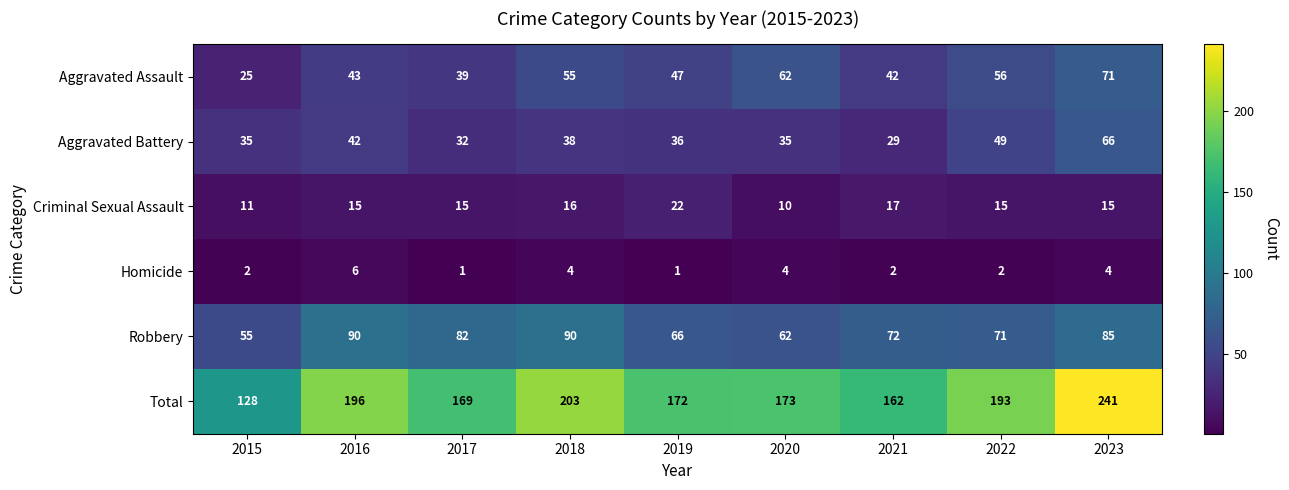

Which series has the widest spread of values?

Total